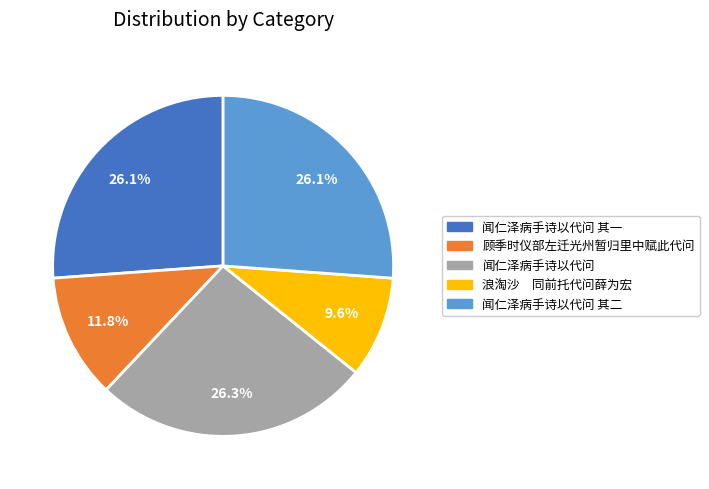

To the nearest percent, what portion does 顾季时仪部左迁光州暂归里中赋此代问 represent?

12%